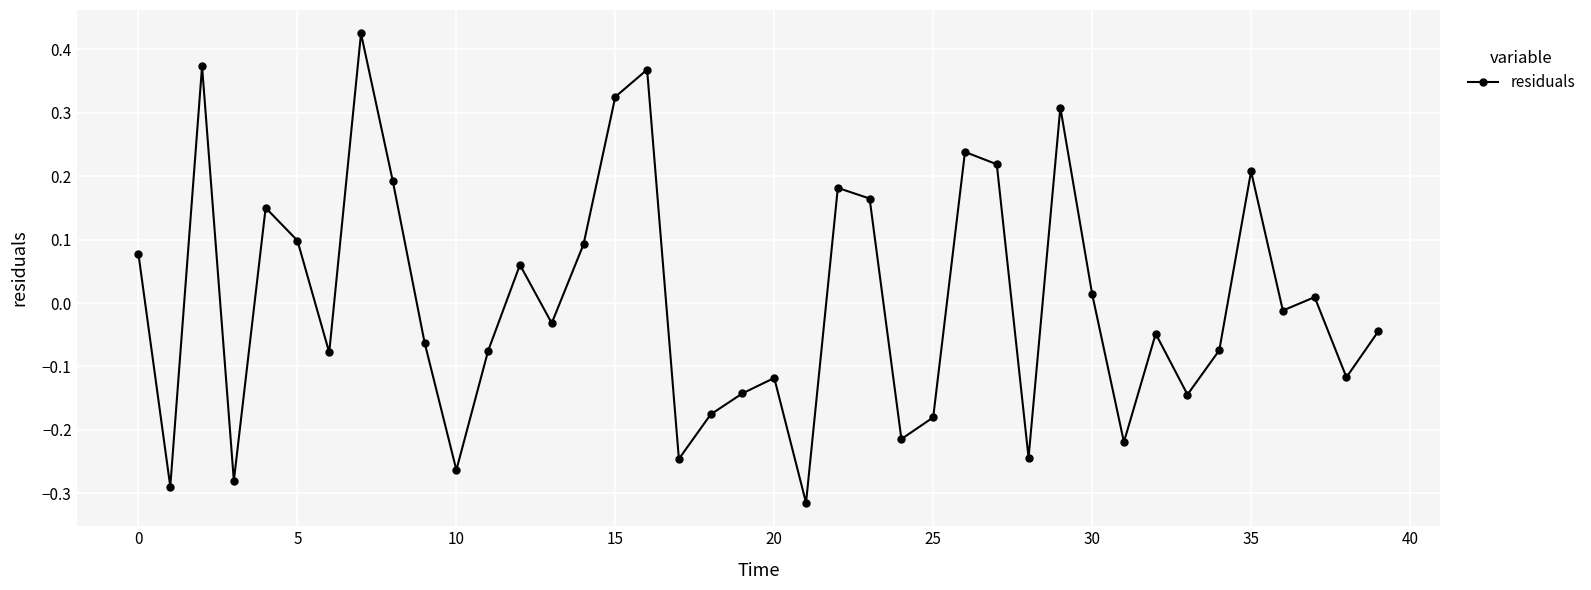

How many lines are shown in the chart?

1